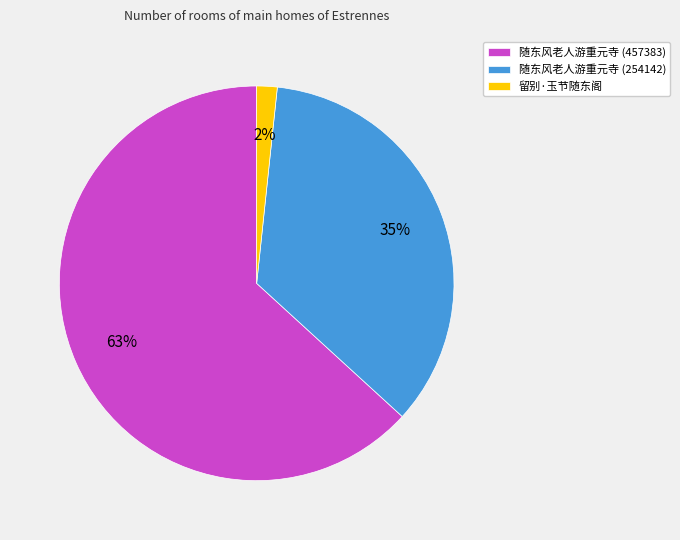

To the nearest percent, what is the combined percentage of 随东风老人游重元寺 (457383) and 留别·玉节随东阁?

65%